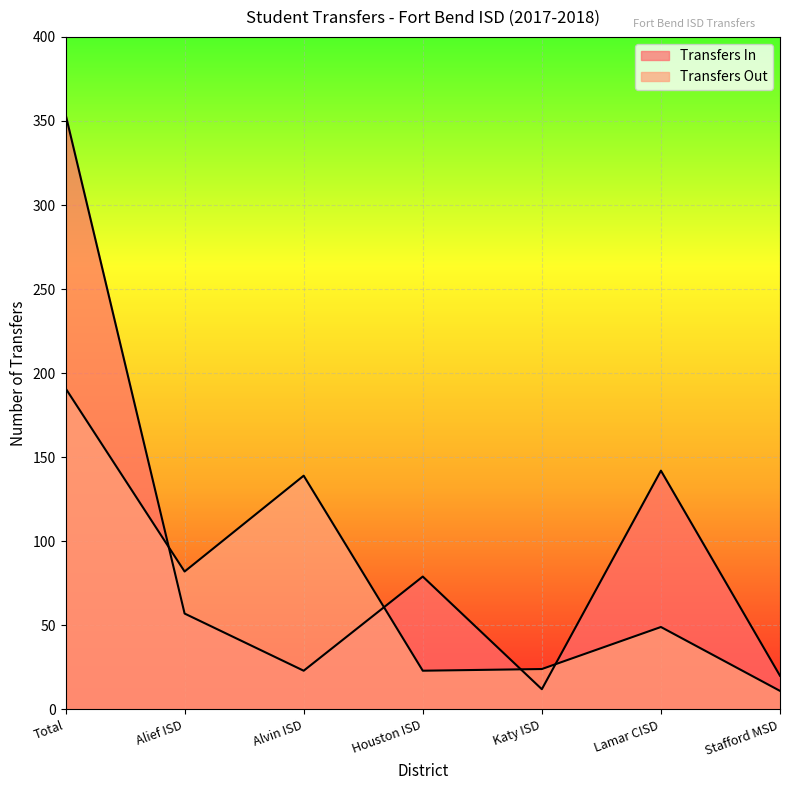

Reading left to right, transcribe all the data shown in this chart.

Transfers In: 354	57	23	79	12	142	20
Transfers Out: 191	82	139	23	24	49	11